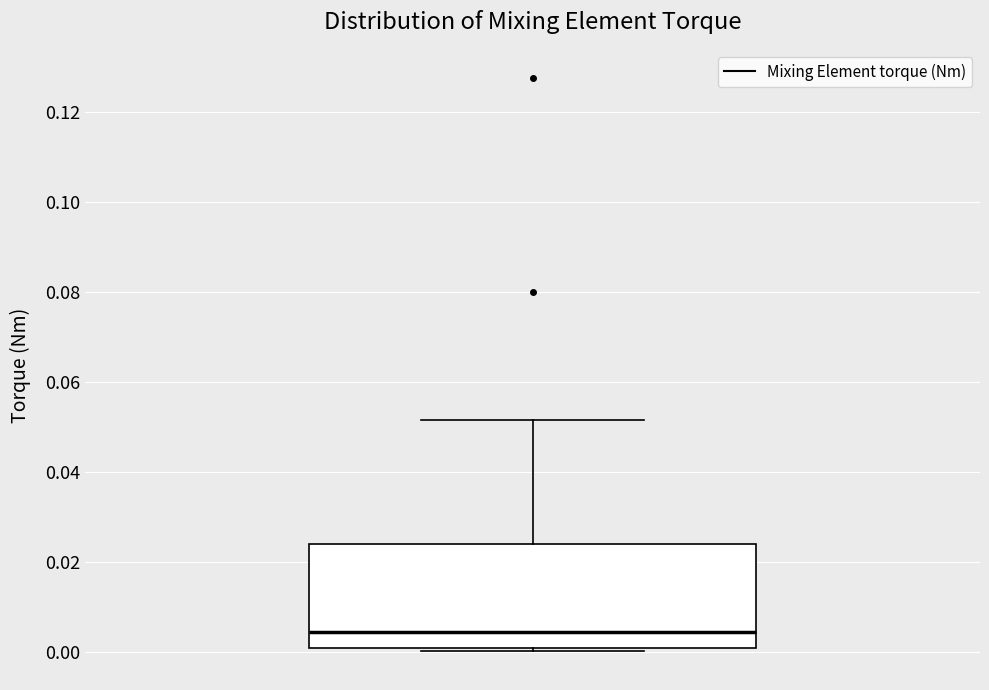

Read this box plot against the y-axis: the position of the median line, the range covered by the box, and the ends of both whiskers. The values are not printed on the chart, so give them approximately, as read against the axis.

median 0.004, box 0.000 to 0.024, whiskers 0.000 (just below the box's lower edge) to 0.052